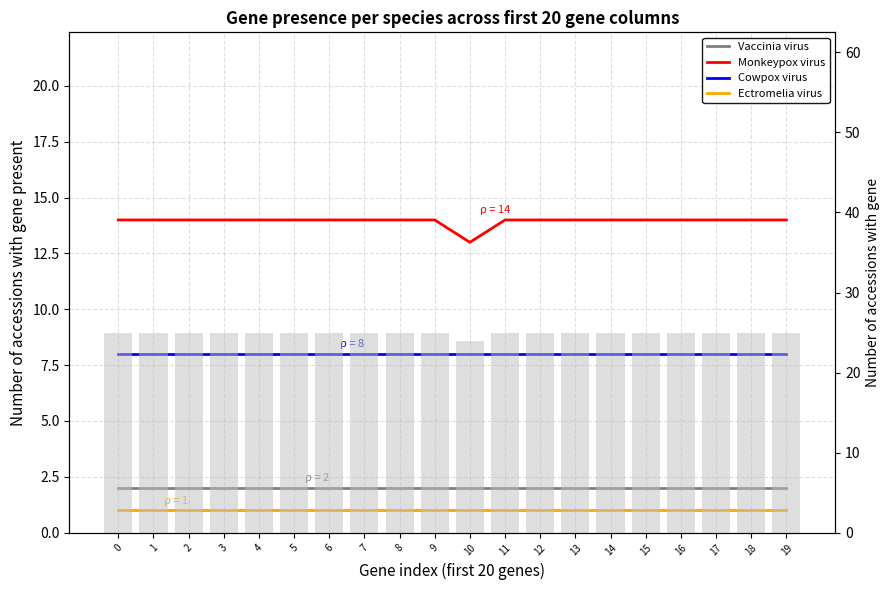

At which label does Monkeypox virus reach its minimum?

10